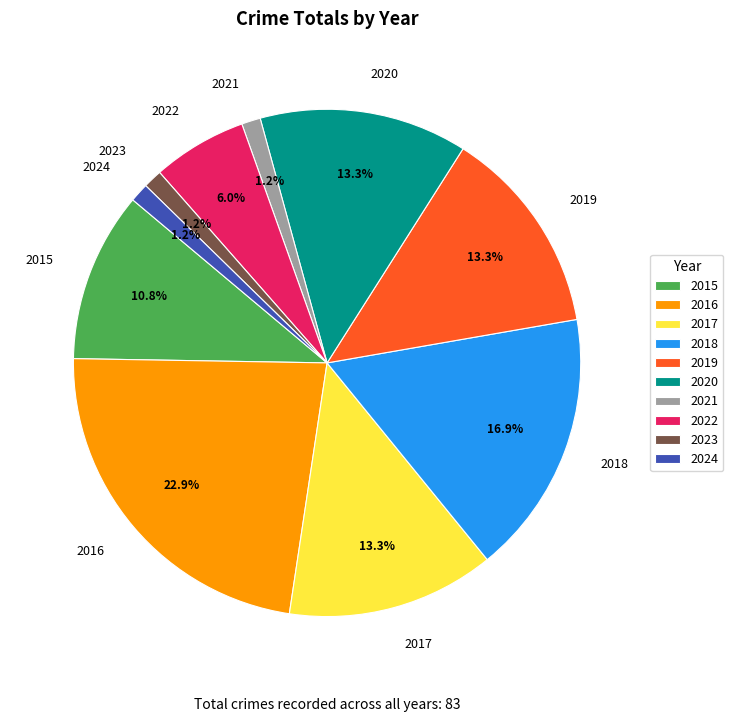

Does any single category account for the majority?

No